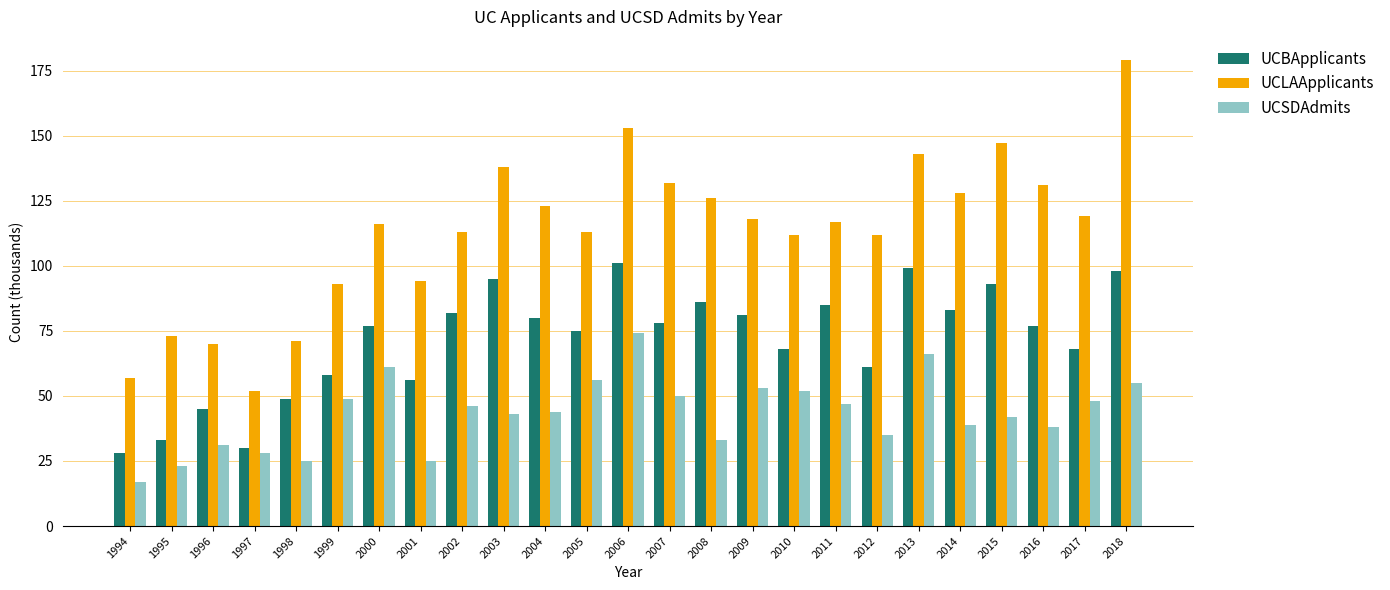

What is the sum of the UCLAApplicants values at 1996 and 2014?

198